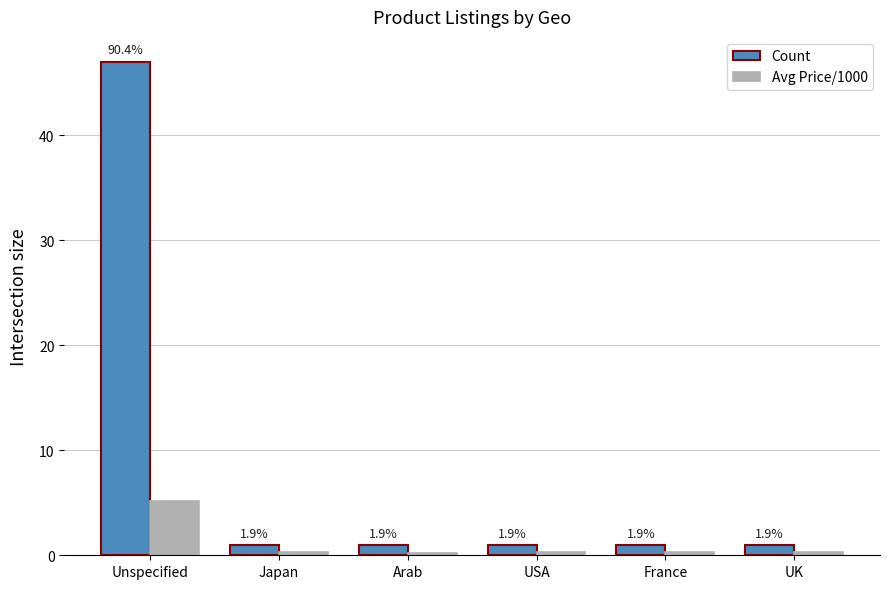

How many groups of bars are there?

6